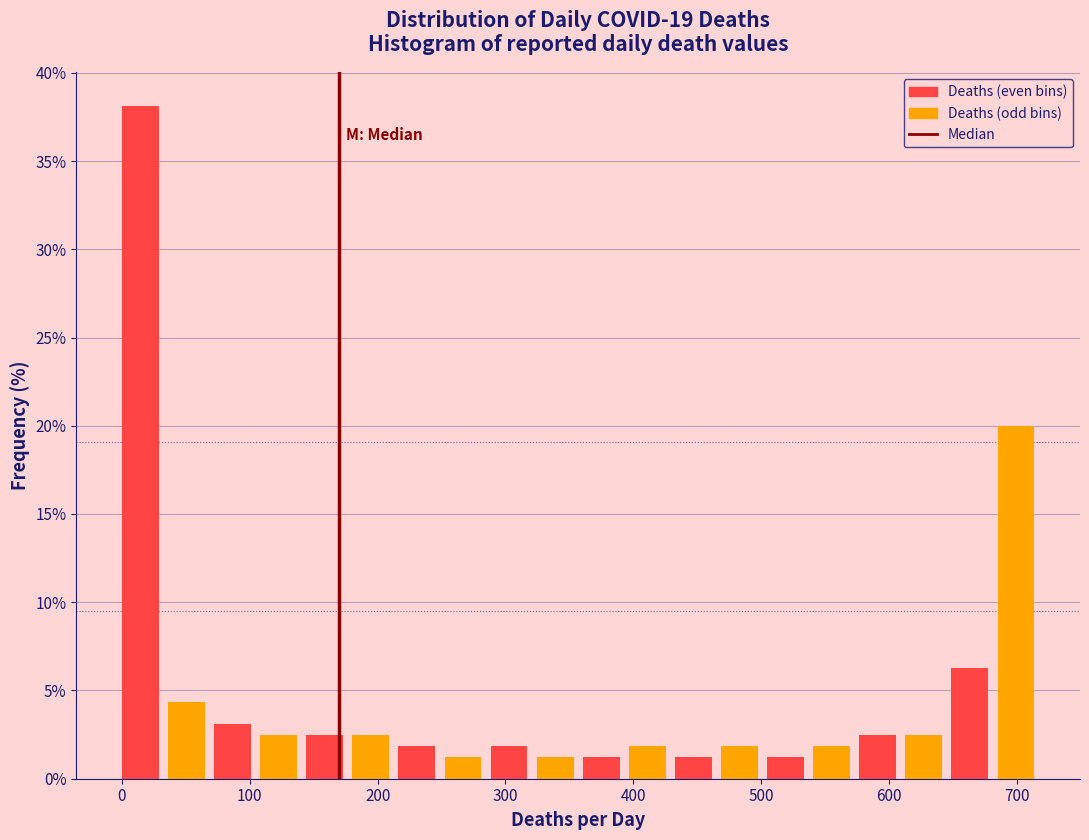

Read against the x-axis, roughly where is the centre of the tallest bar?

10